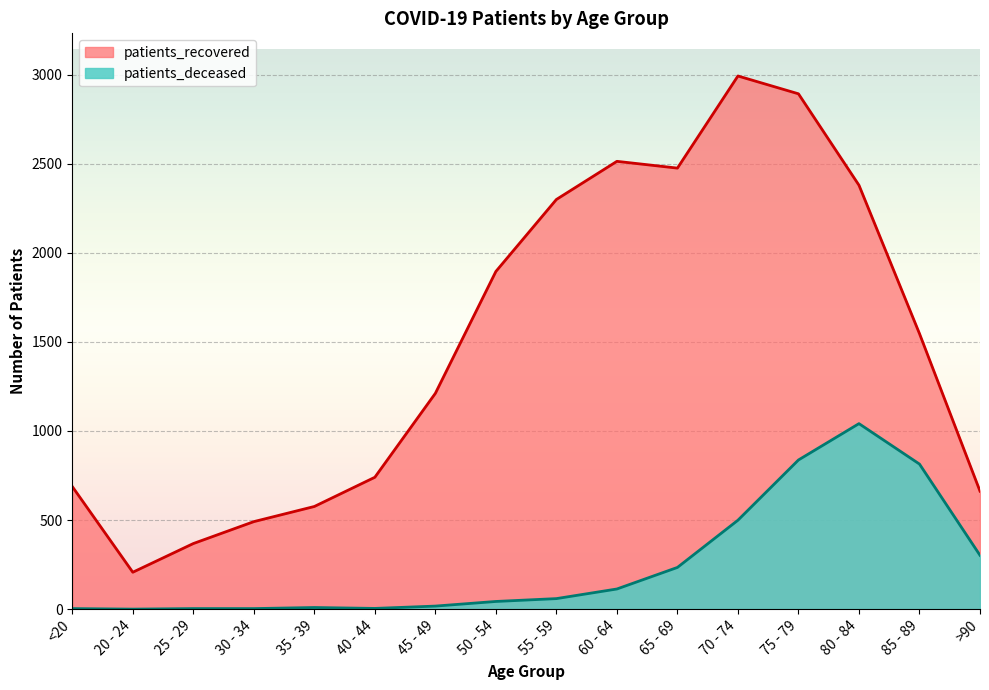

True or false: patients_recovered and patients_deceased intersect in this chart.

False